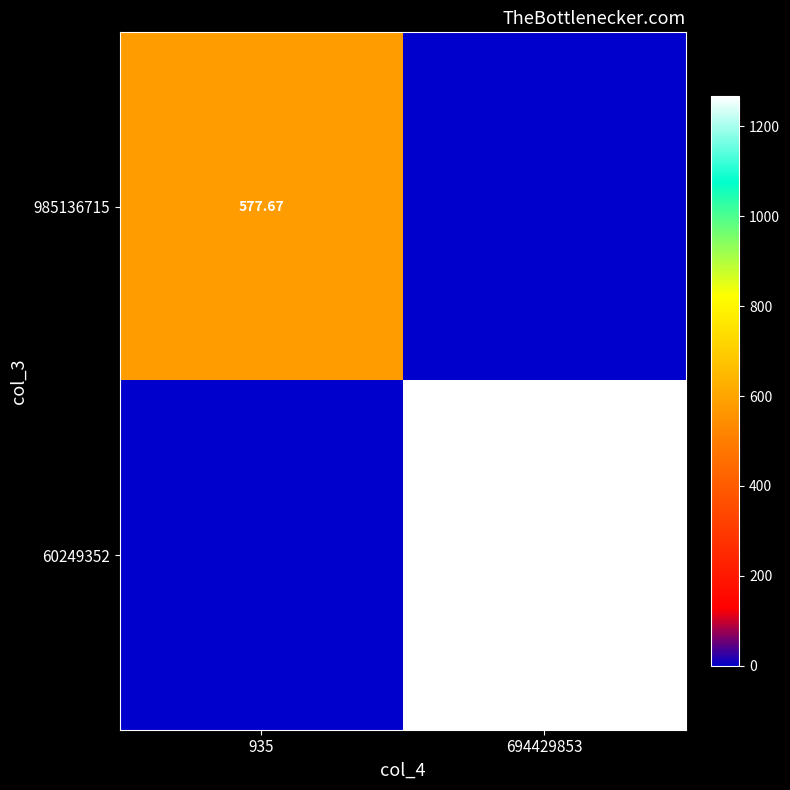

What is the total value across all series at 935?

577.7